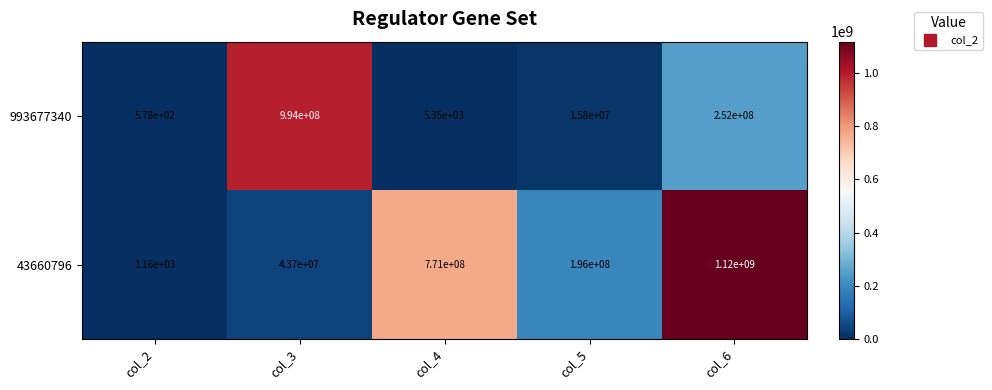

What is the spread (max minus min) of values at col_4?

770994650